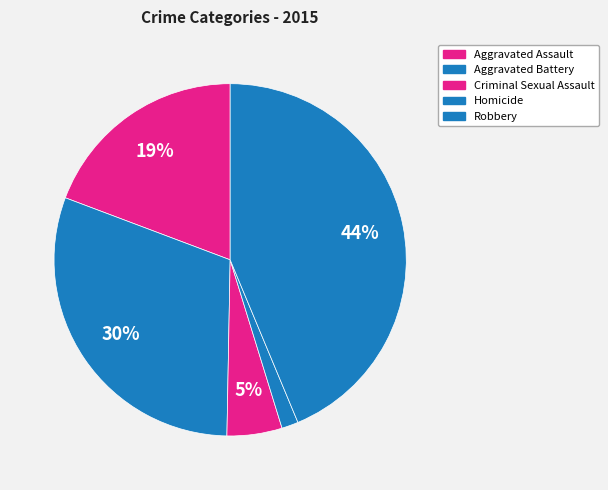

Approximately how many times larger is the value at Aggravated Assault compared to Homicide?

12.6